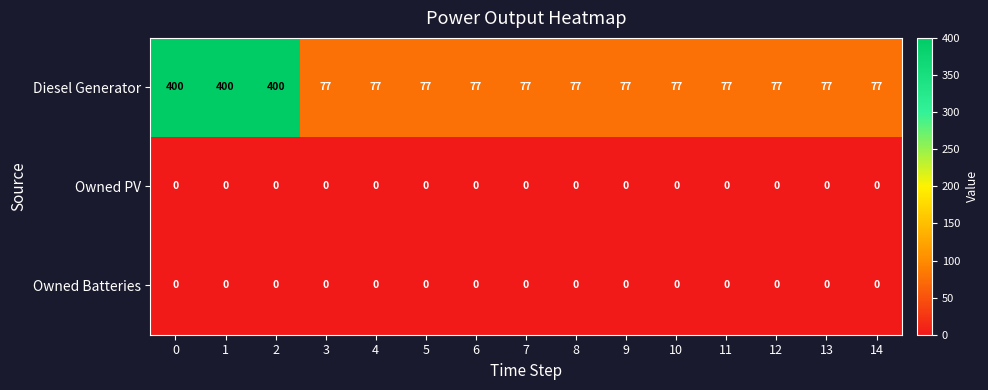

What is the sum of all Diesel Generator values?

2124